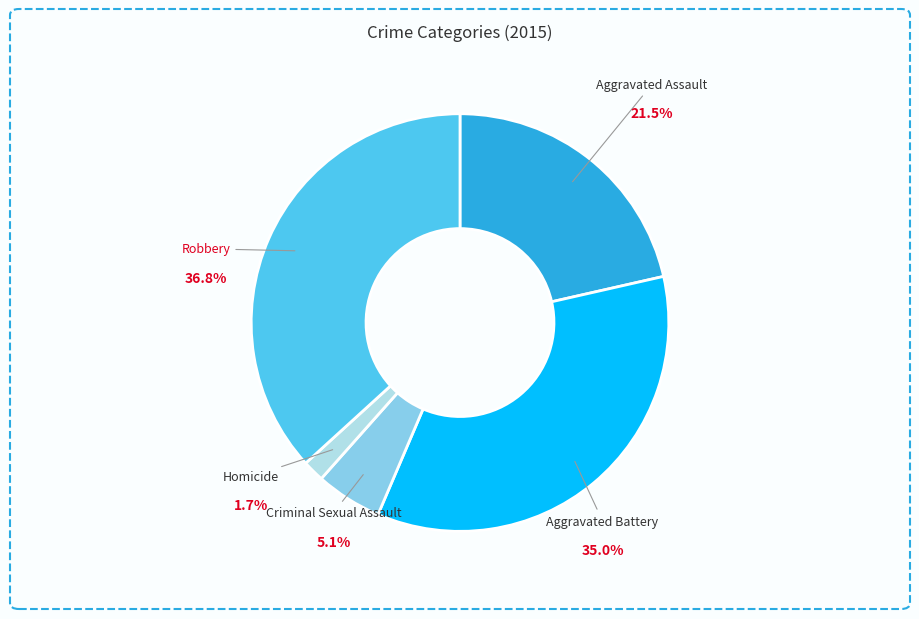

Which slice is the largest?

Robbery